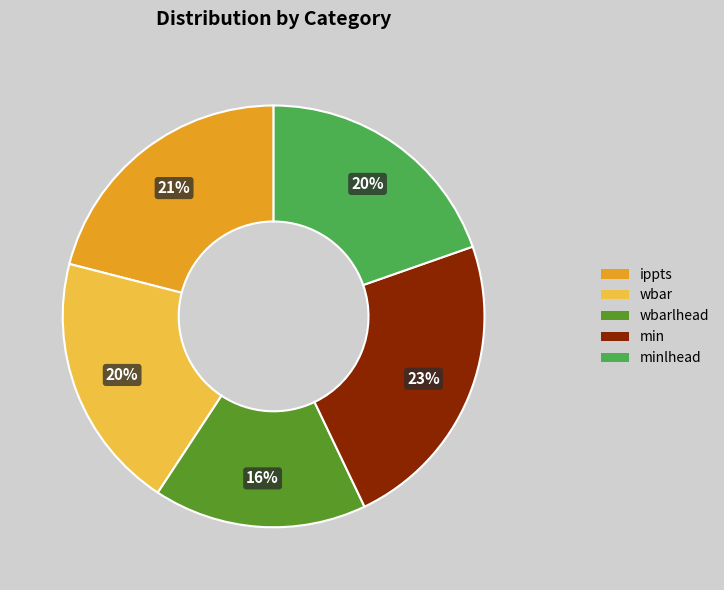

Does any single category account for the majority?

No